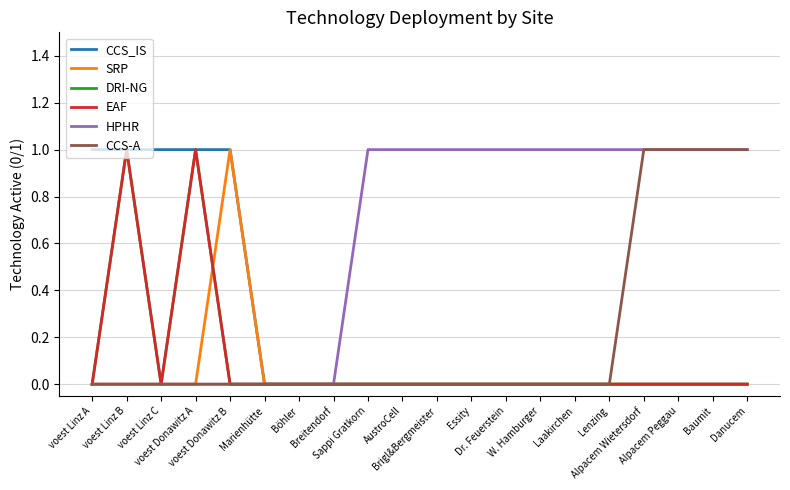

Does the chart display data point markers on the line(s)?

No